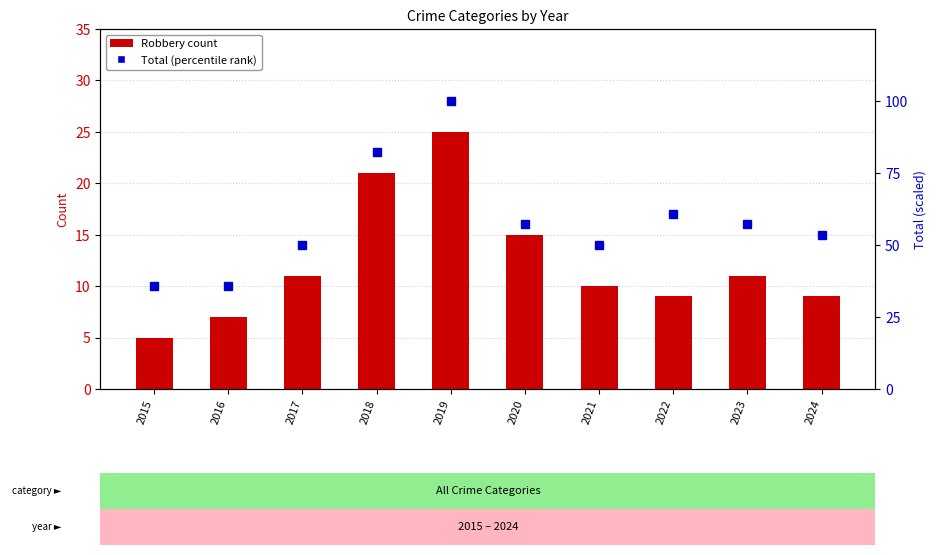

Which label corresponds to the smallest value in the chart?

2015